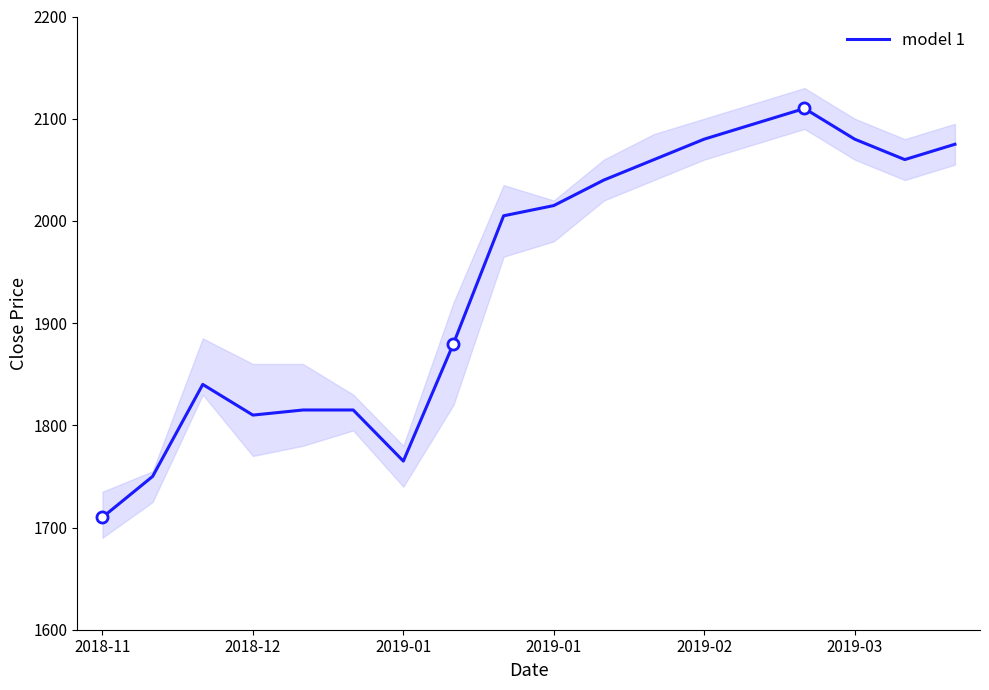

How many points are lower than both their immediate neighbors (excluding endpoints)?

3